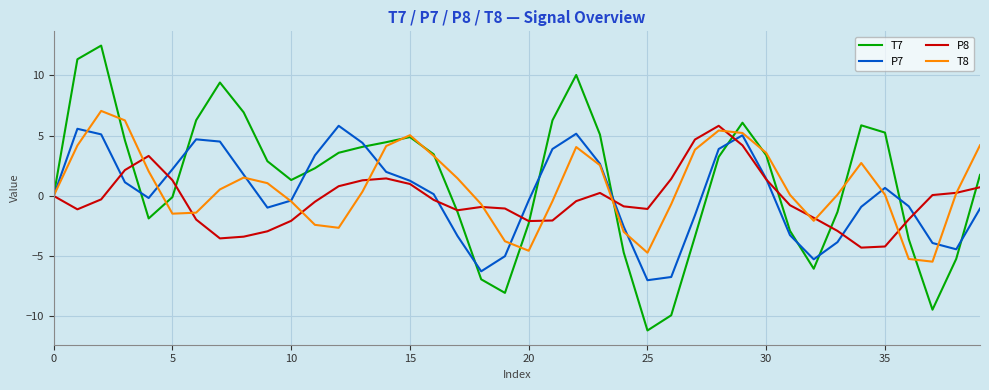

What is the minimum value for T7?

-11.2